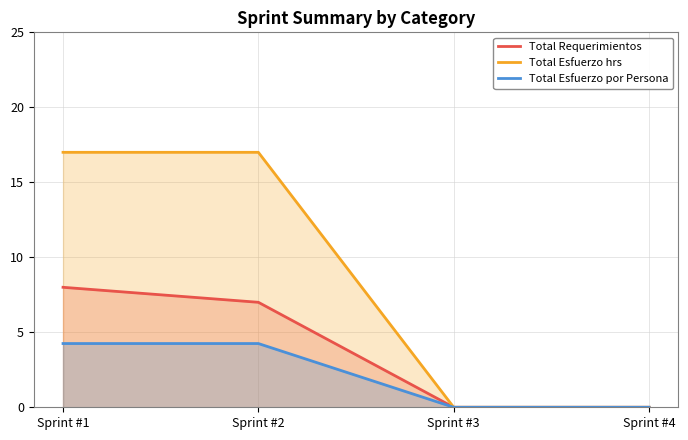

True or false: Total Requerimientos has more than 1 points higher than both neighbors.

False